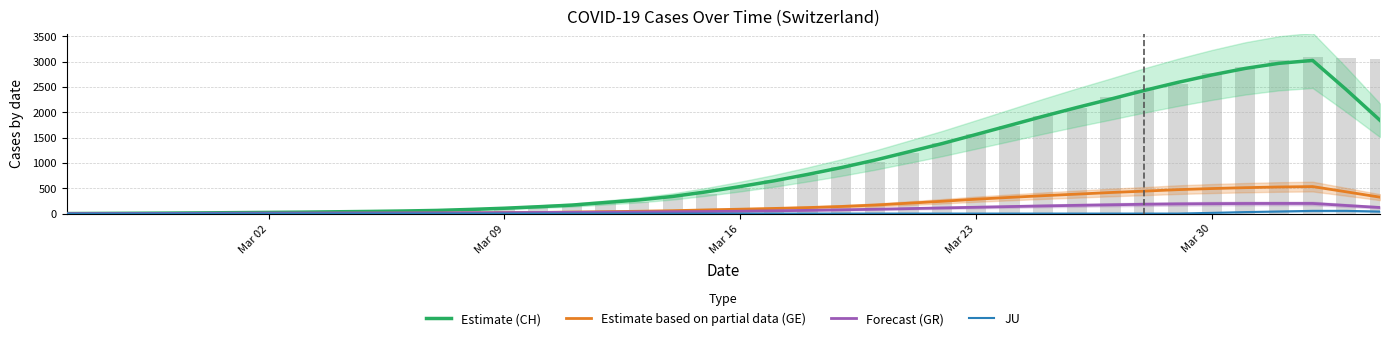

What is the value of the Estimate (CH) bar at the 38th from the left?

3024.0